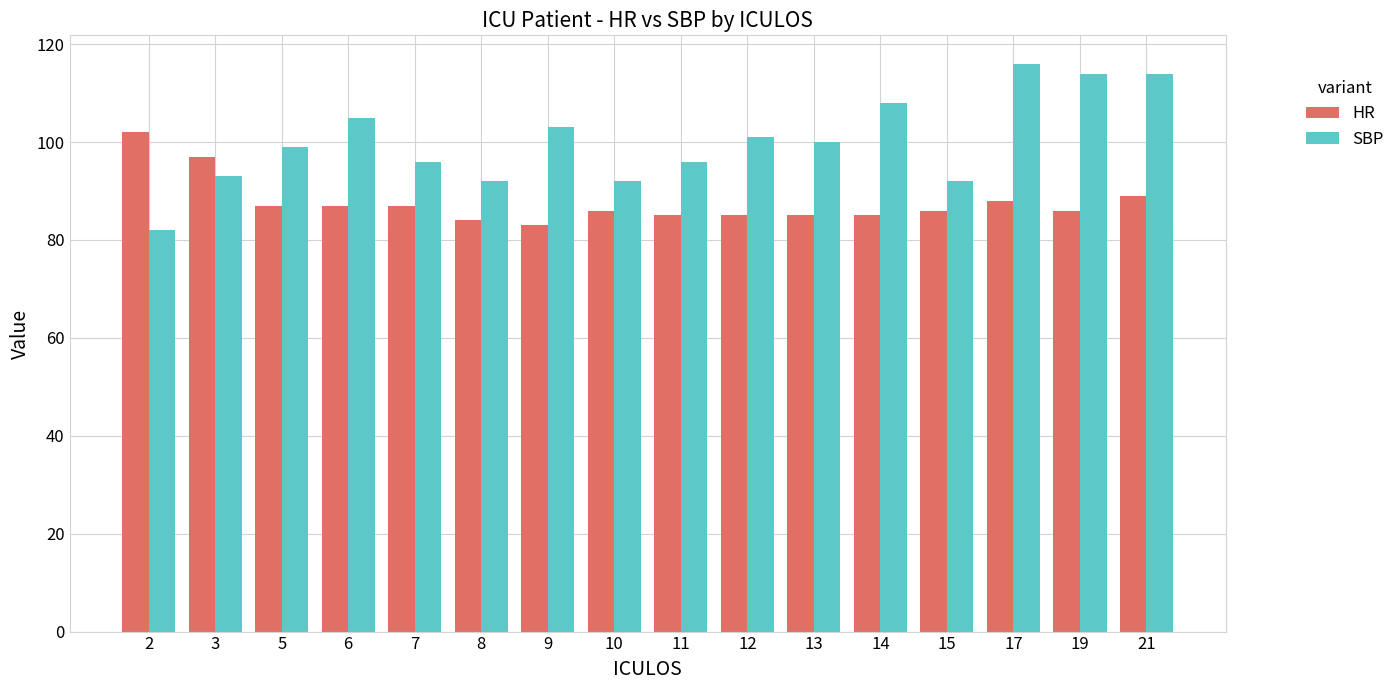

At how many categories does at least one series exceed 87?

16